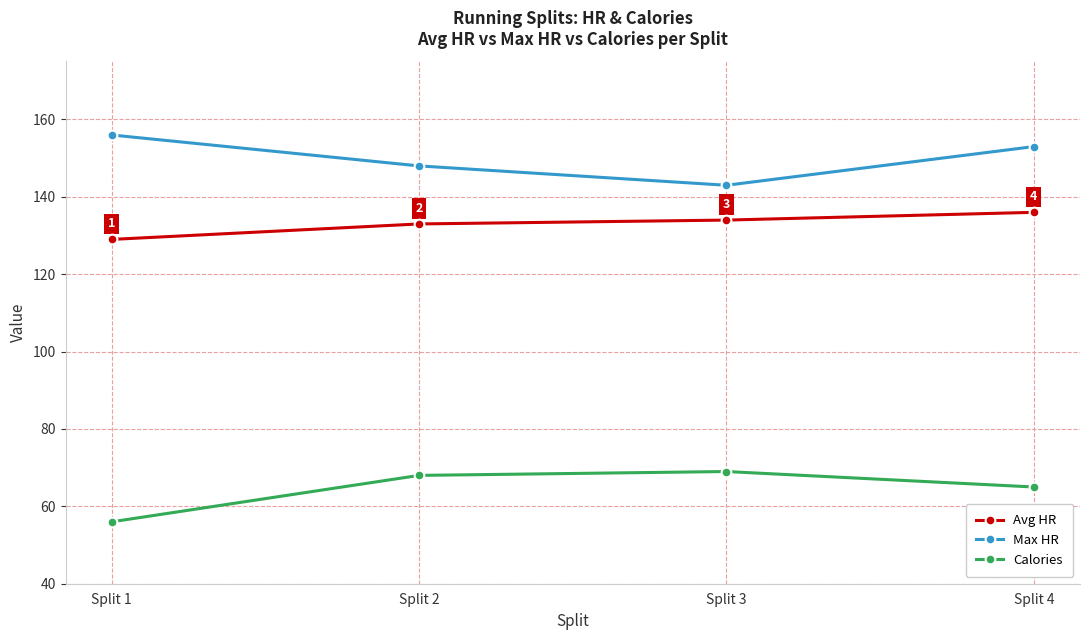

Which category has the highest value across all series?

Split 1